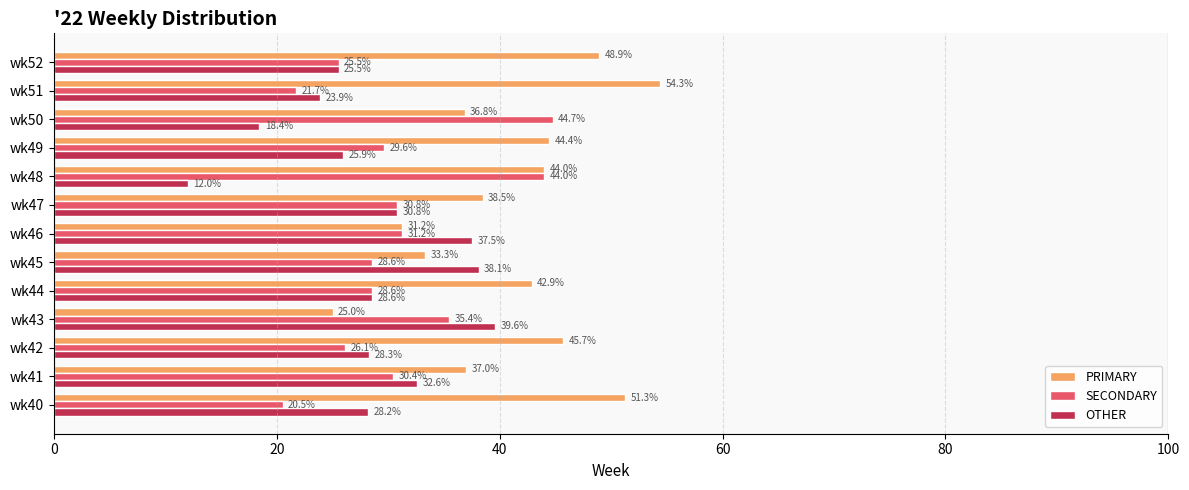

Which label corresponds to the smallest value in the chart?

wk48